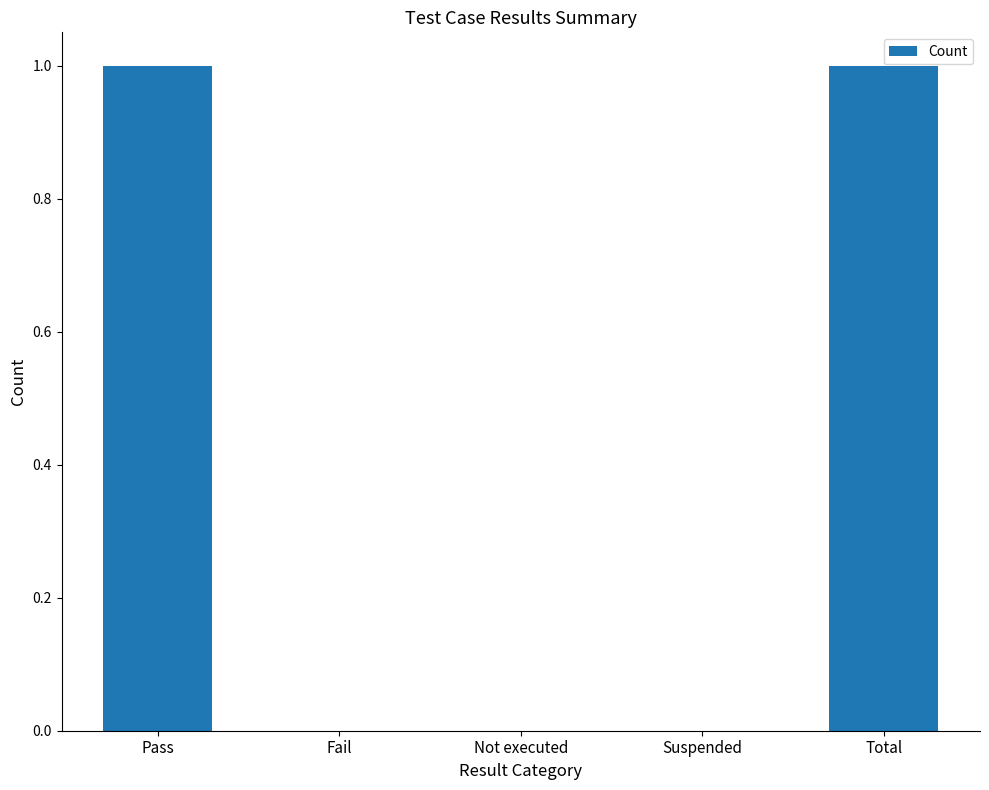

Between Fail and Pass, which is larger?

Pass